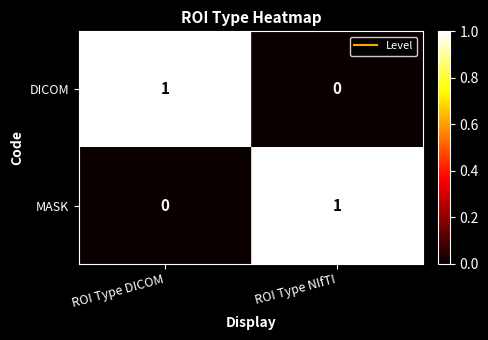

What is the spread (max minus min) of values at ROI Type DICOM?

1